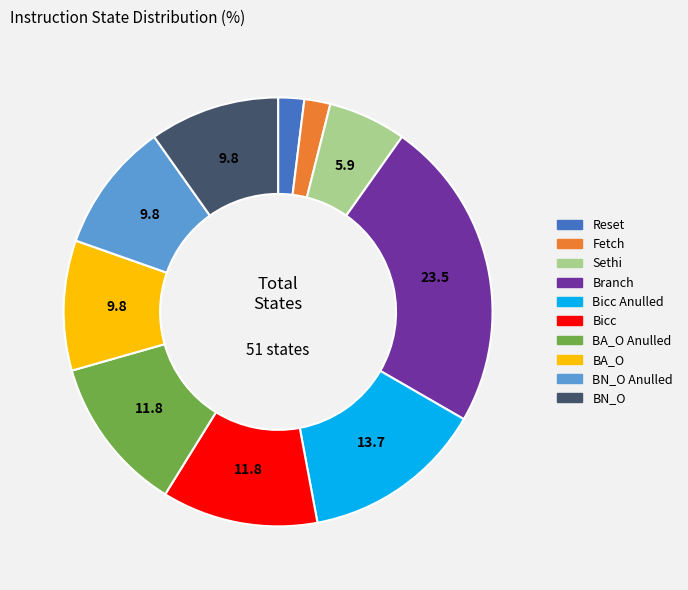

How many segments does this pie chart have?

10